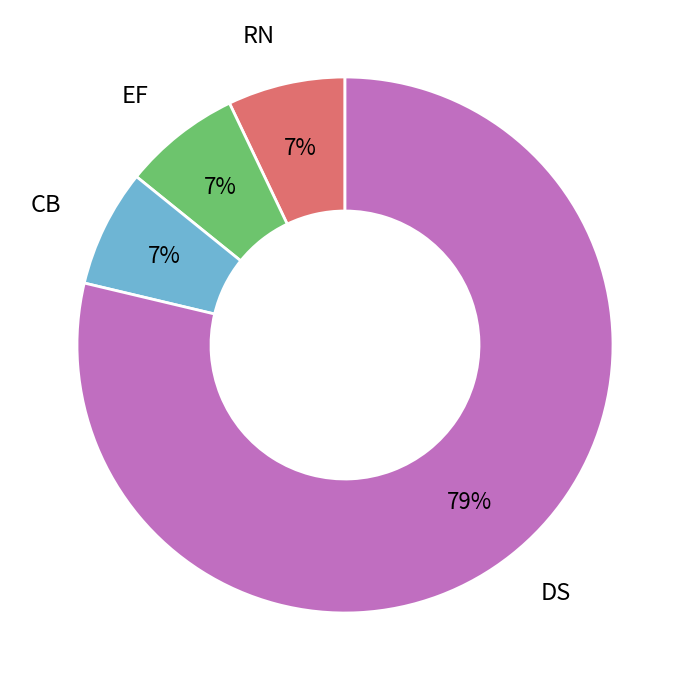

To the nearest percent, what is the average slice percentage?

25%